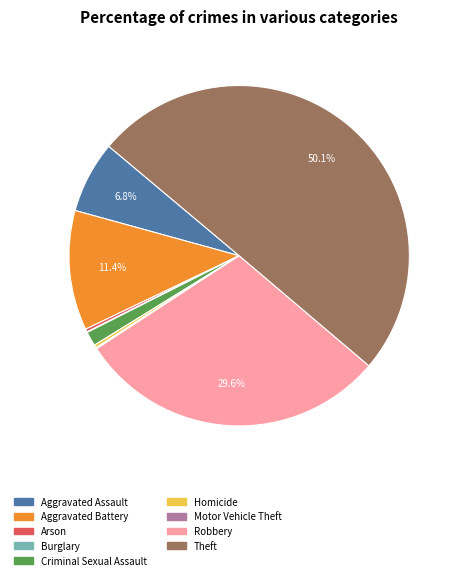

Combined, do Aggravated Assault and Homicide account for over 50%?

No